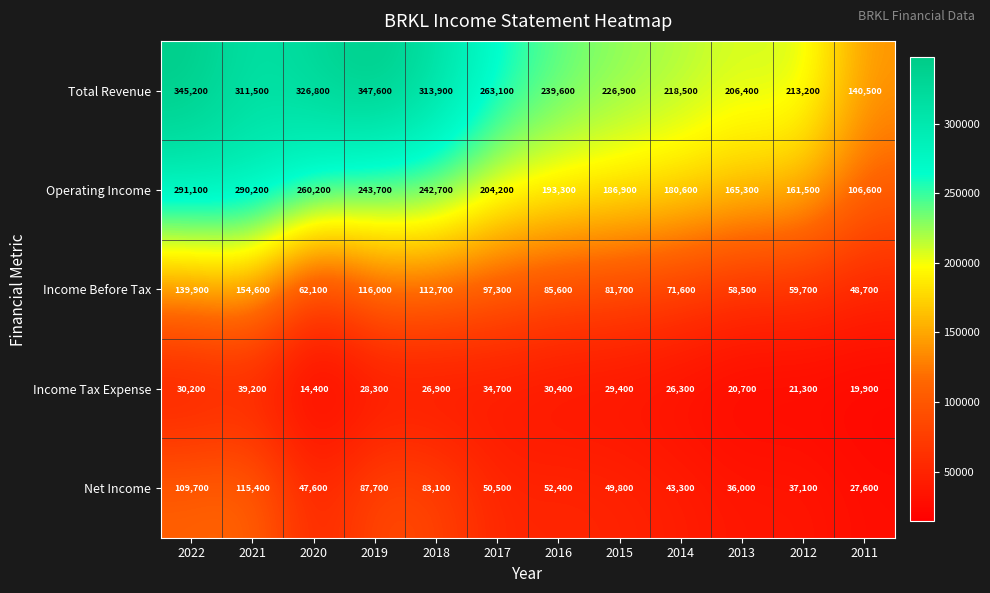

List the series in order of their peak value, lowest first.

Income Tax Expense, Net Income, Income Before Tax, Operating Income, Total Revenue